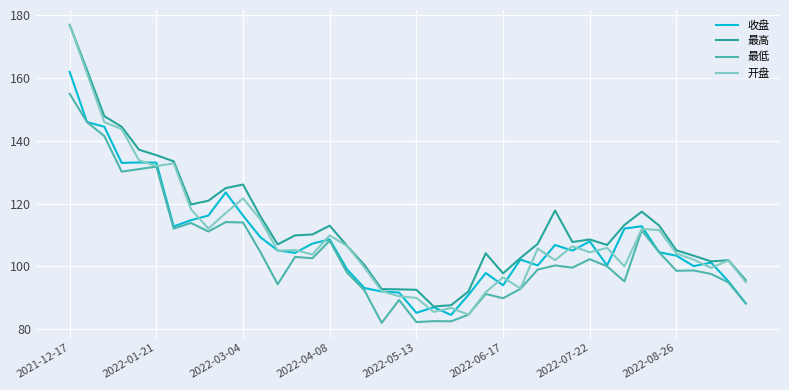

Which series has the widest spread of values?

开盘